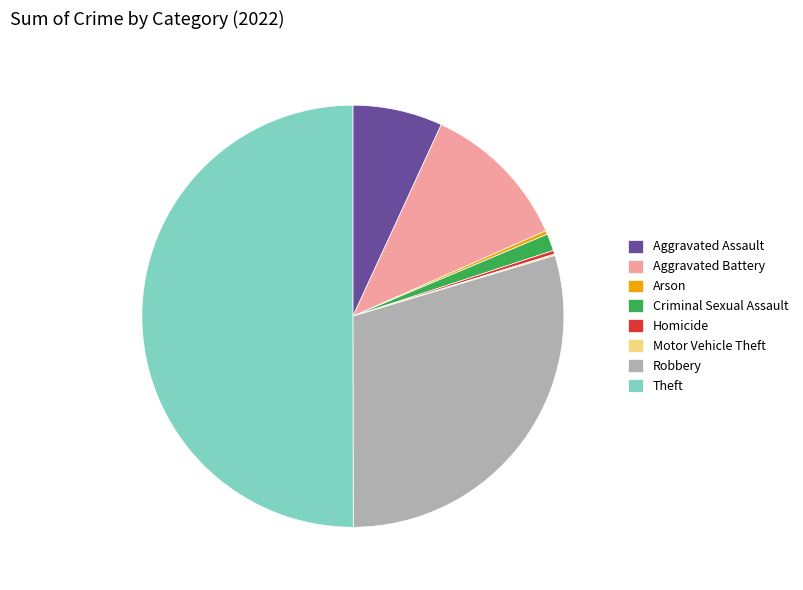

What is the largest slice in the pie chart?

Theft